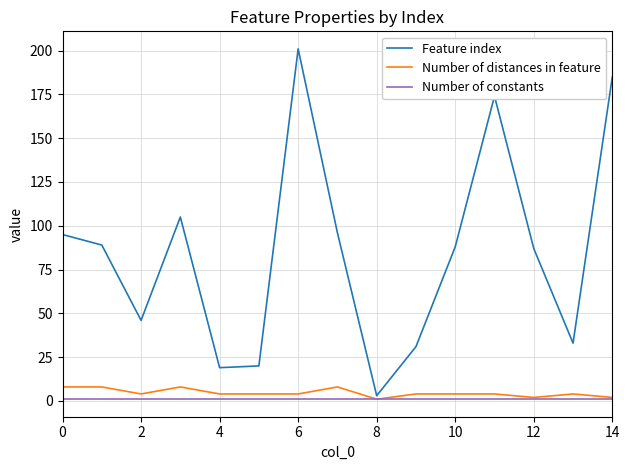

Which series has the largest total across all categories?

Feature index